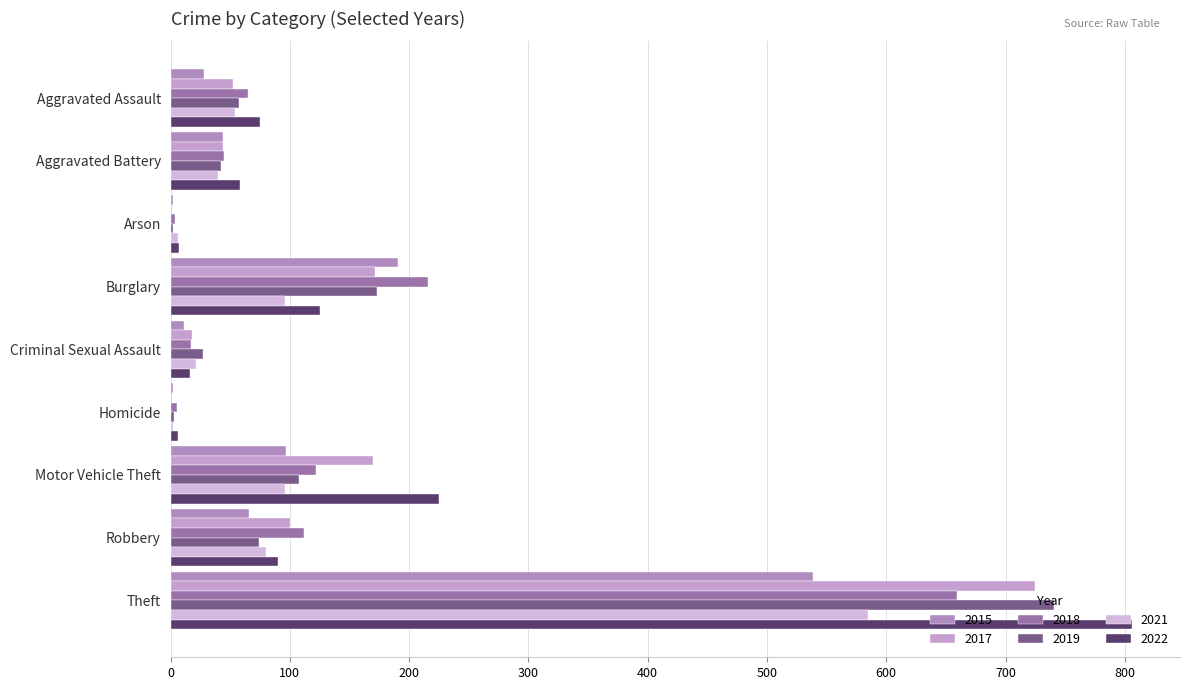

Where is 2018 nearest to the value 331?

Burglary